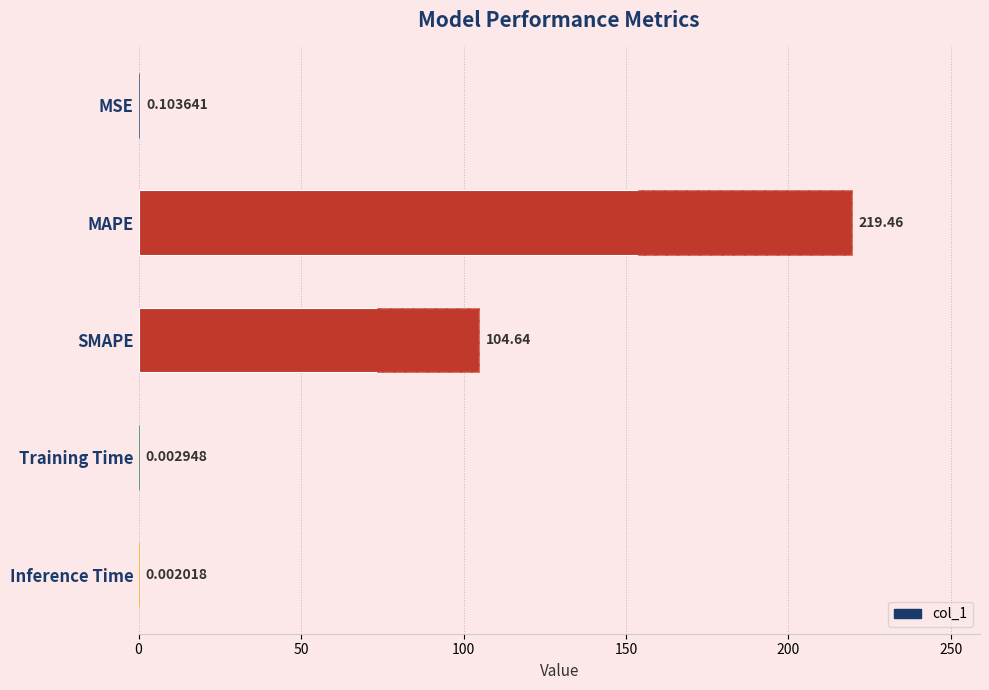

Does the chart contain any negative values?

No